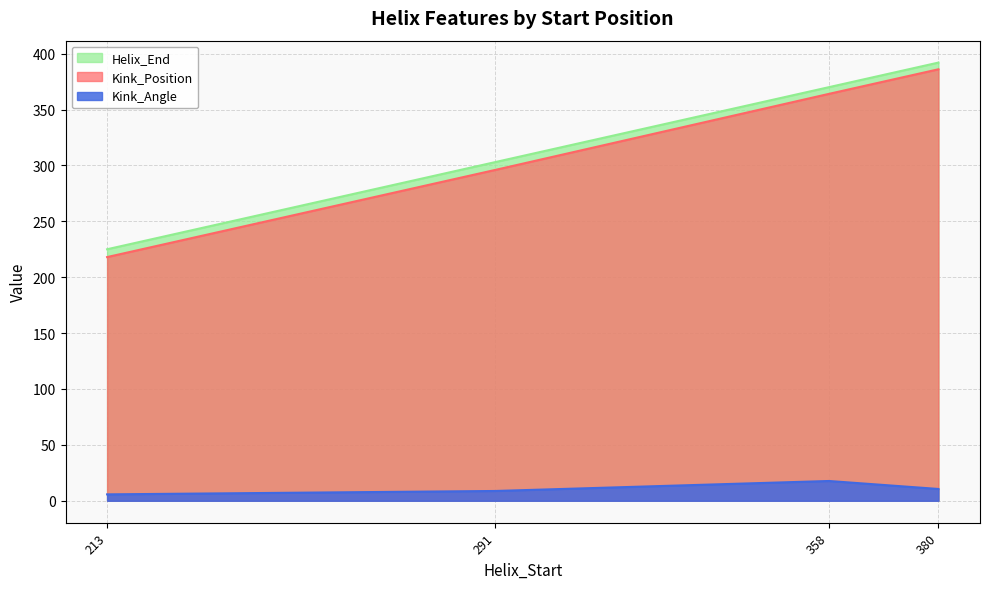

What is the maximum value for Kink_Angle?

17.7